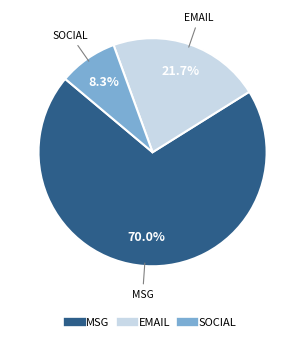

Does any single category account for the majority?

Yes